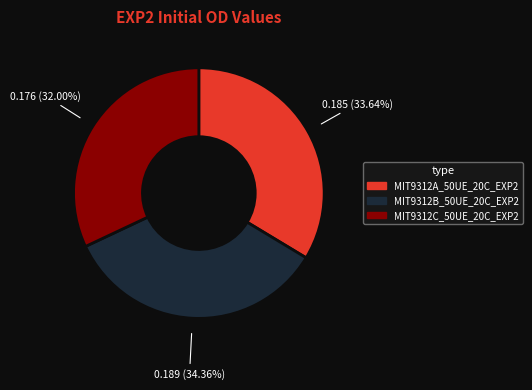

Is there a majority slice in this chart?

No